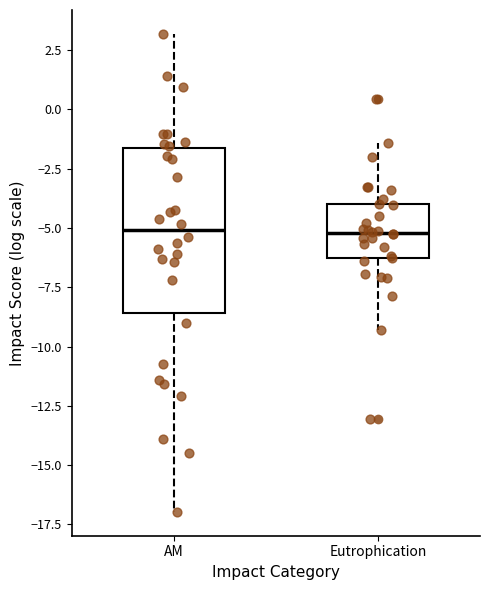

Which box is the tallest, from its lower edge to its upper edge?

AM